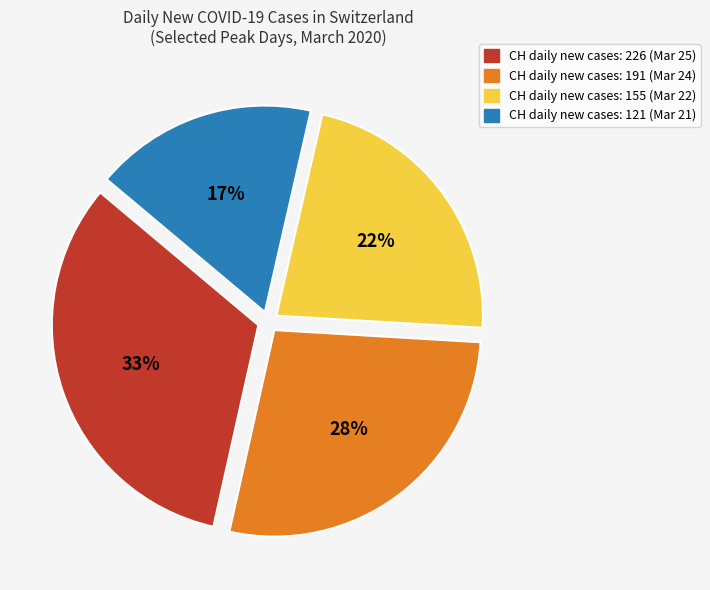

To the nearest percent, what is the average slice percentage?

25%